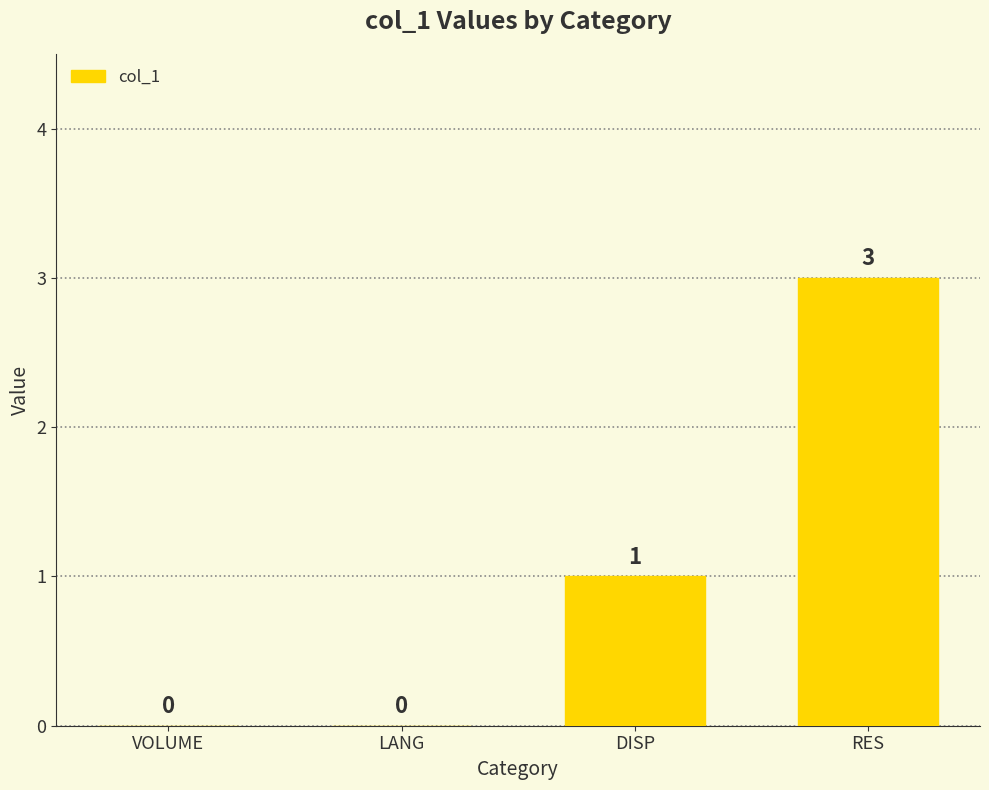

Read the value at RES.

3